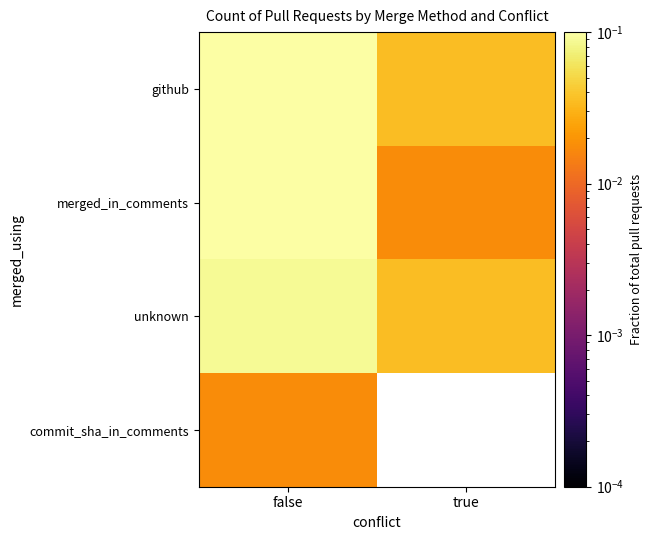

Which series has the largest total across all categories?

github